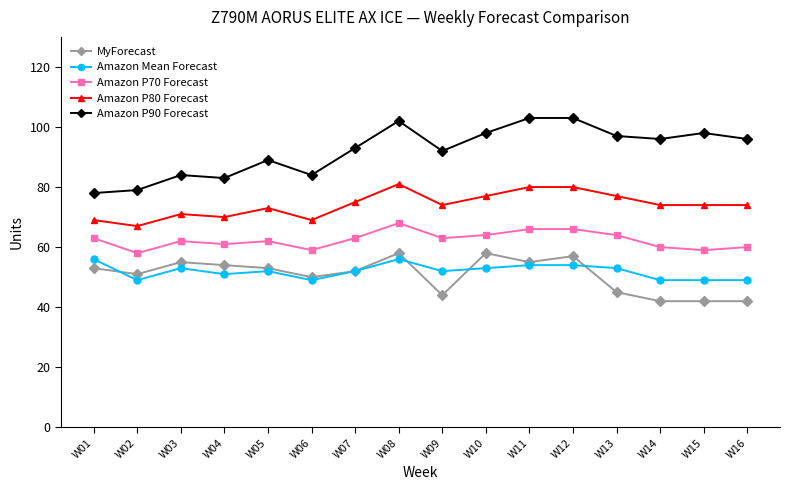

True or false: Amazon Mean Forecast and MyForecast cross at least once.

True